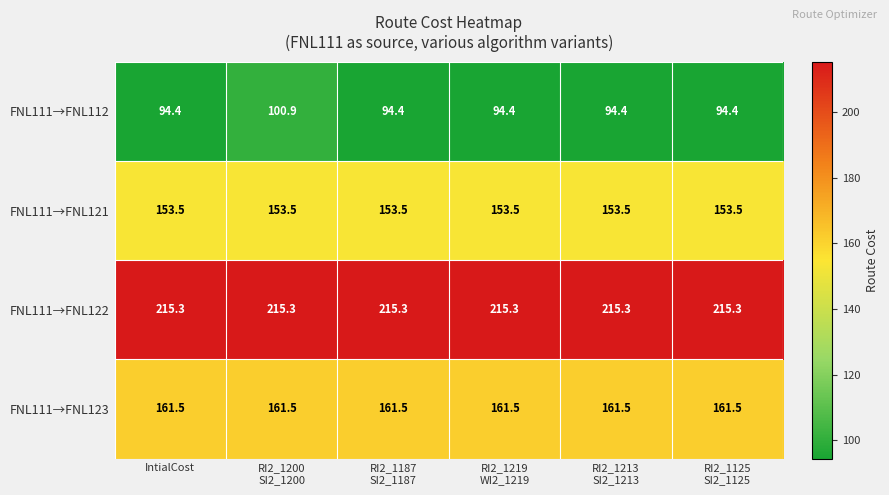

Which series has the largest total across all categories?

FNL111→FNL122